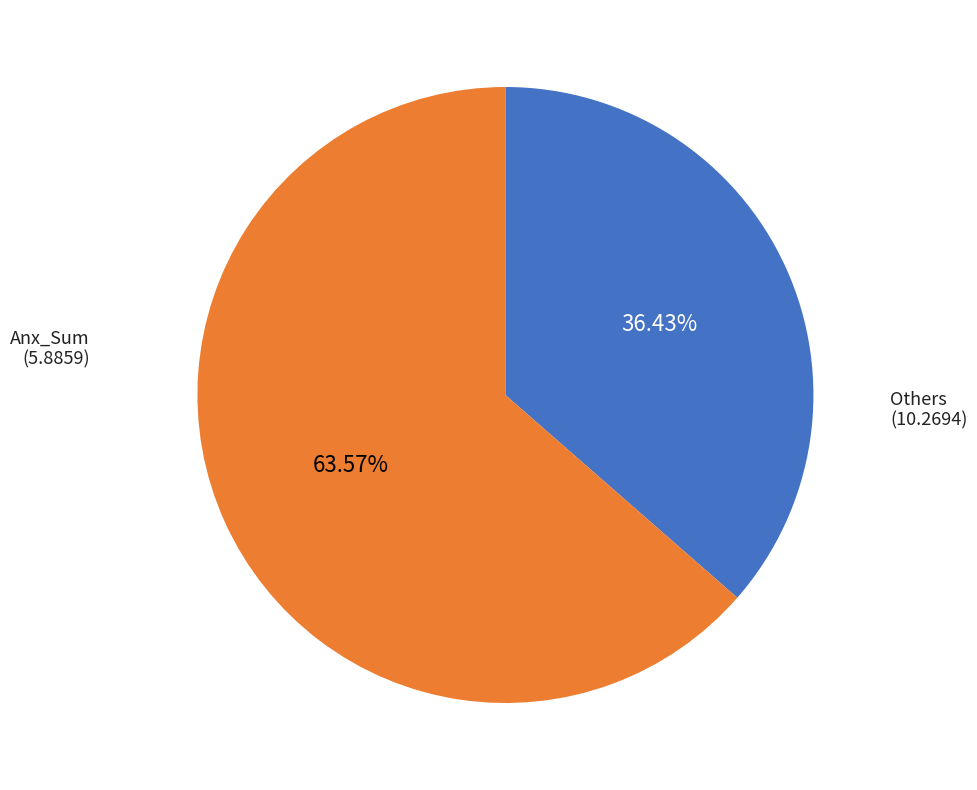

Does any single category account for the majority?

Yes